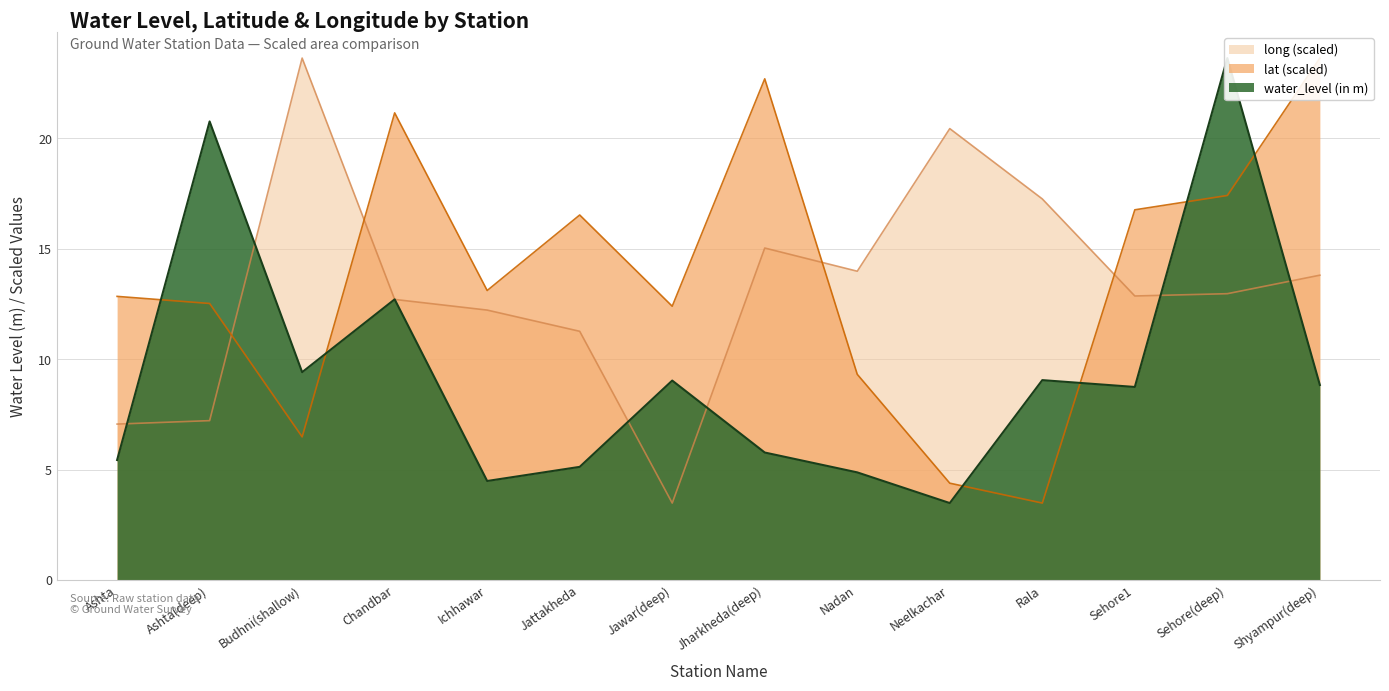

What position from the left is Budhni(shallow)?

3